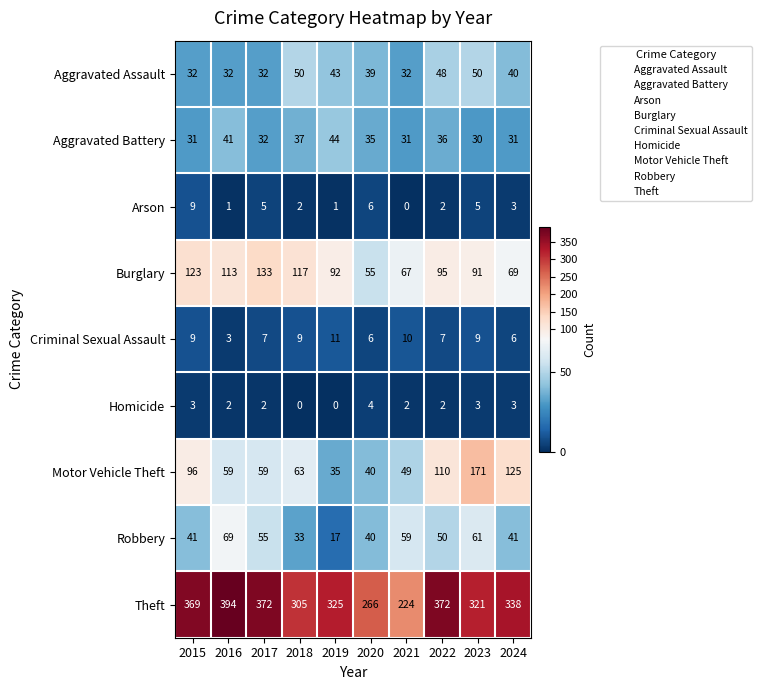

Rank the series by their maximum value, from lowest to highest.

Homicide, Arson, Criminal Sexual Assault, Aggravated Battery, Aggravated Assault, Robbery, Burglary, Motor Vehicle Theft, Theft